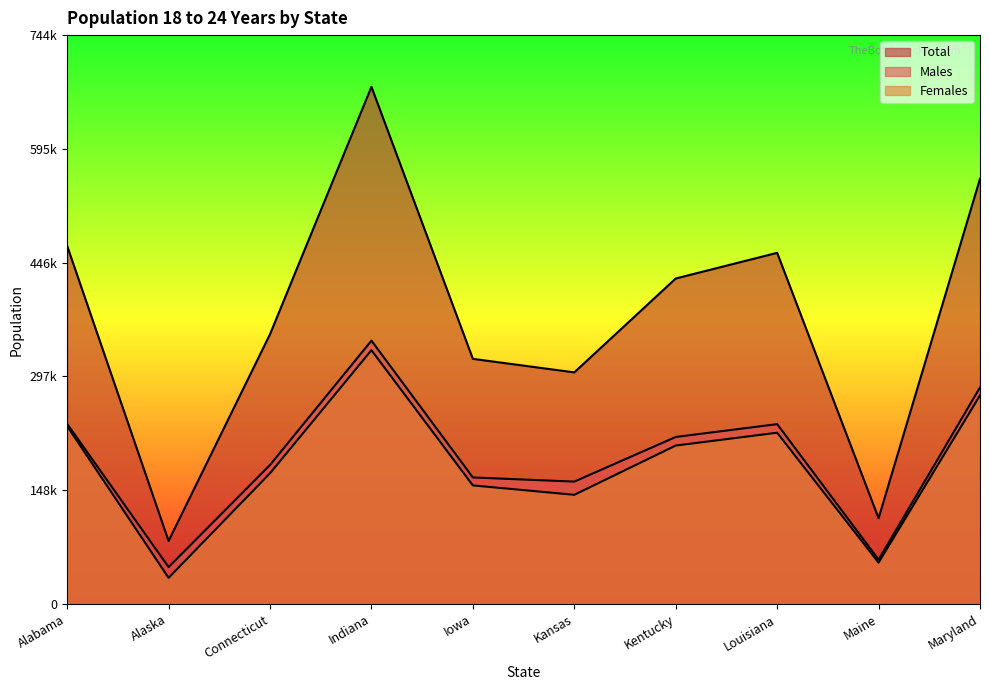

How many values in the Total series exceed 425719?

4